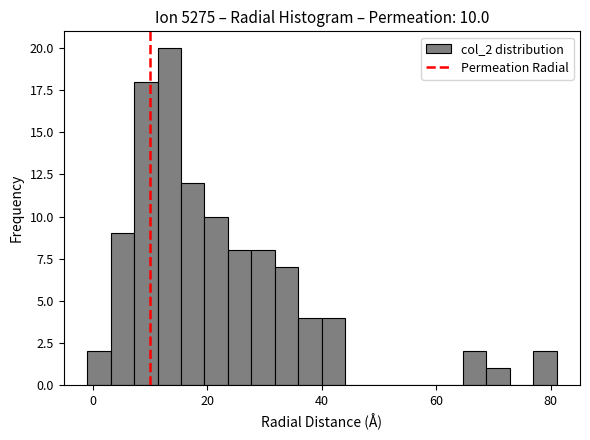

Around what value on the x-axis is the tallest bar? Give the approximate position of its centre, as read against the axis.

14